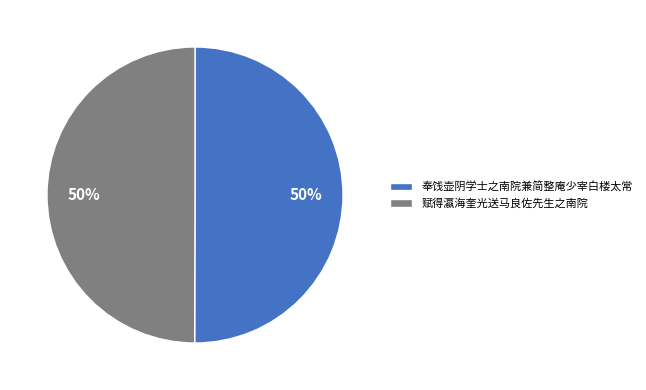

Do 奉饯壶阴学士之南院兼简整庵少宰白楼太常 and 赋得瀛海奎光送马良佐先生之南院 together represent more than half of the pie?

Yes